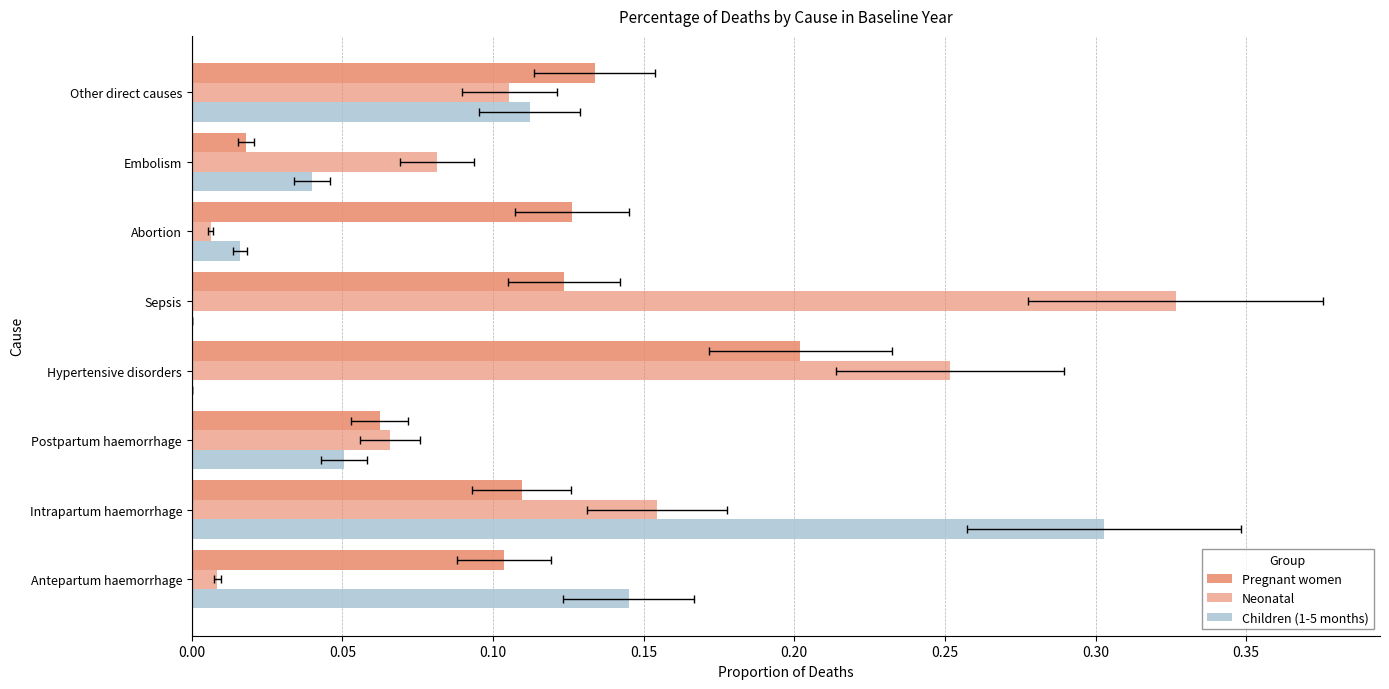

Reading right to left, extract all data points from this chart.

Pregnant women: 0.1	0.0	0.1	0.1	0.2	0.1	0.1	0.1
Neonatal: 0.1	0.1	0.0	0.3	0.3	0.1	0.2	0.0
Children (1-5 months): 0.1	0.0	0.0	0.0	0.0	0.1	0.3	0.1